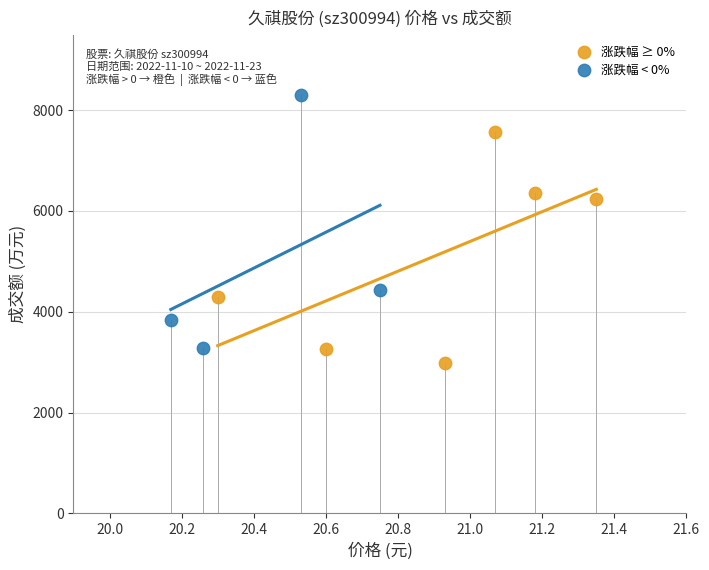

Which series contains the highest Y value?

涨跌幅 < 0%